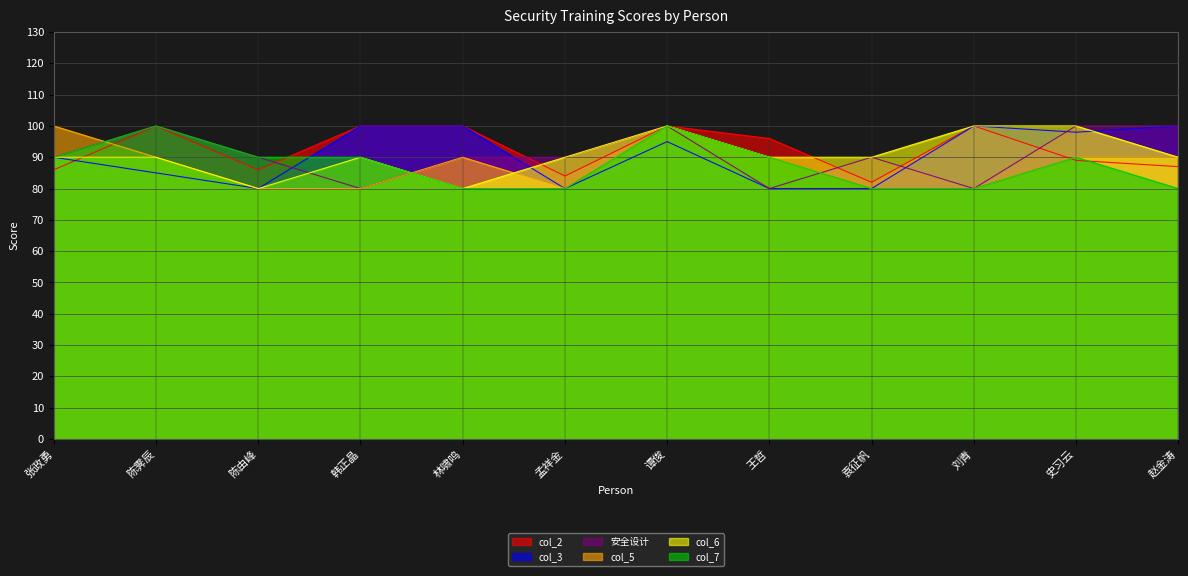

Is it true that 安全设计 equals 154 at 谭俊?

False